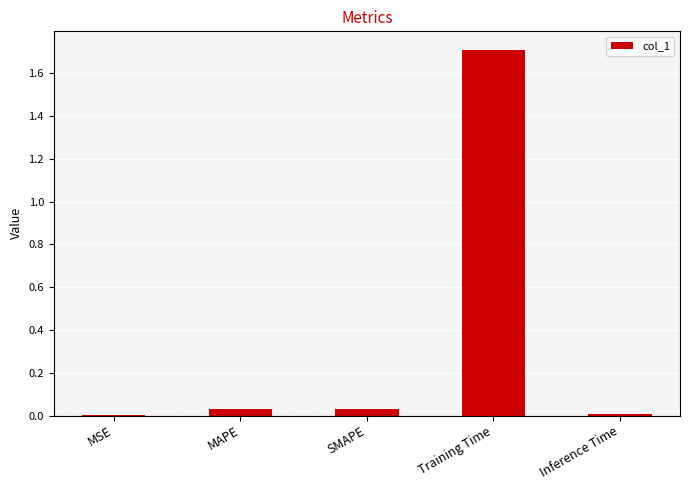

Which label corresponds to the largest value in the chart?

Training Time